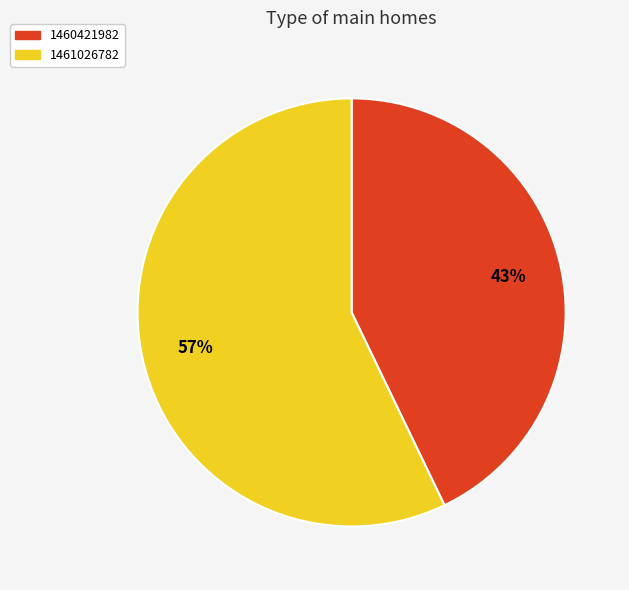

To the nearest percent, what is the average slice percentage?

50%